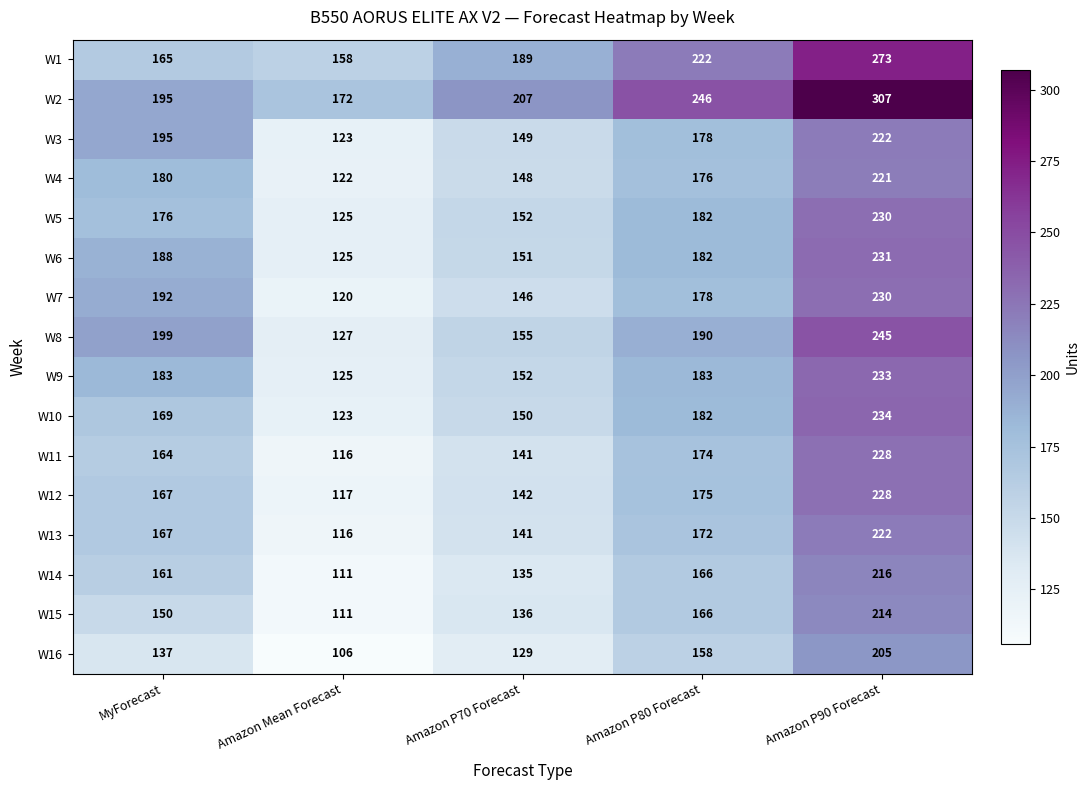

At which label is W4 closest to 171?

Amazon P80 Forecast